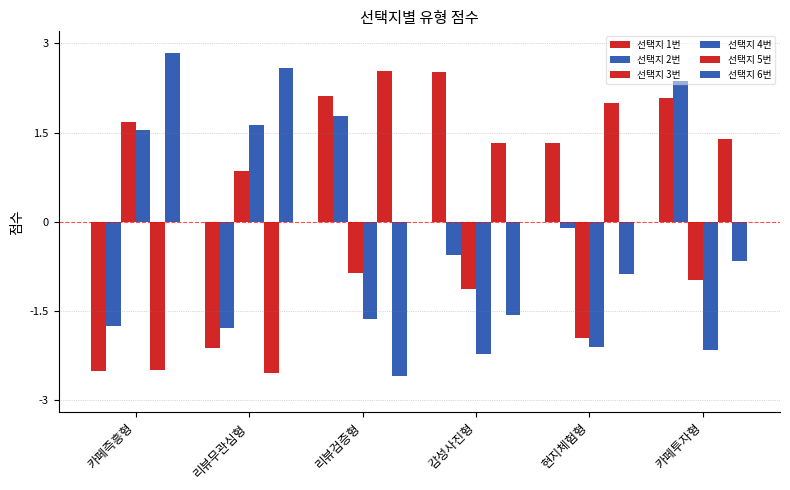

At 카페즉흥형, list the series in order from smallest to largest.

선택지 1번, 선택지 5번, 선택지 2번, 선택지 4번, 선택지 3번, 선택지 6번